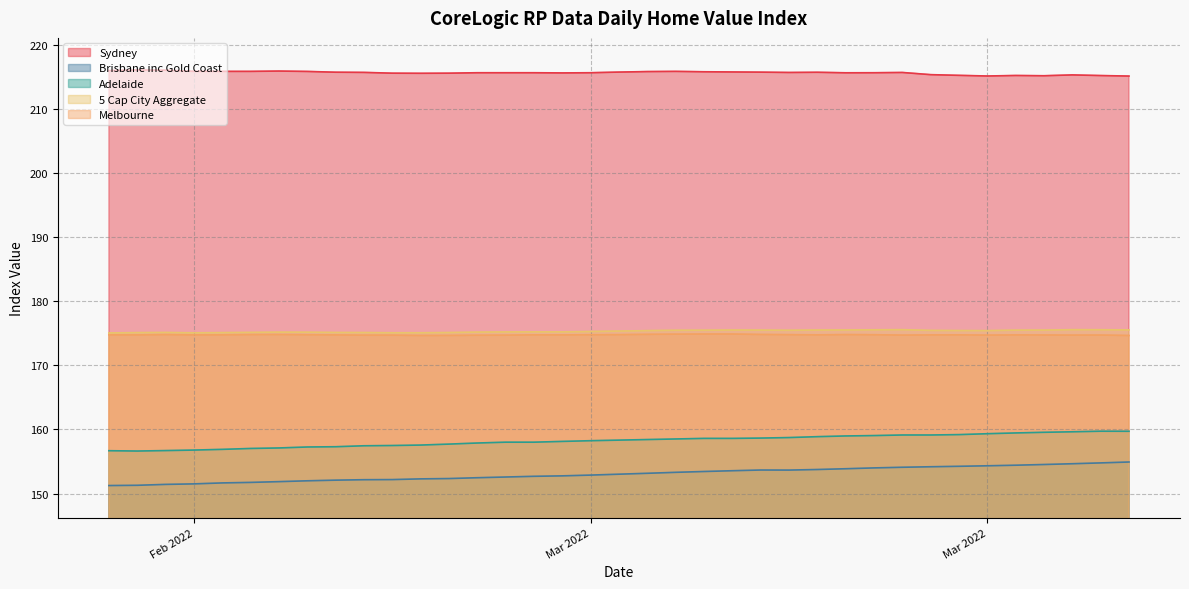

Which series has the widest spread of values?

Brisbane inc Gold Coast